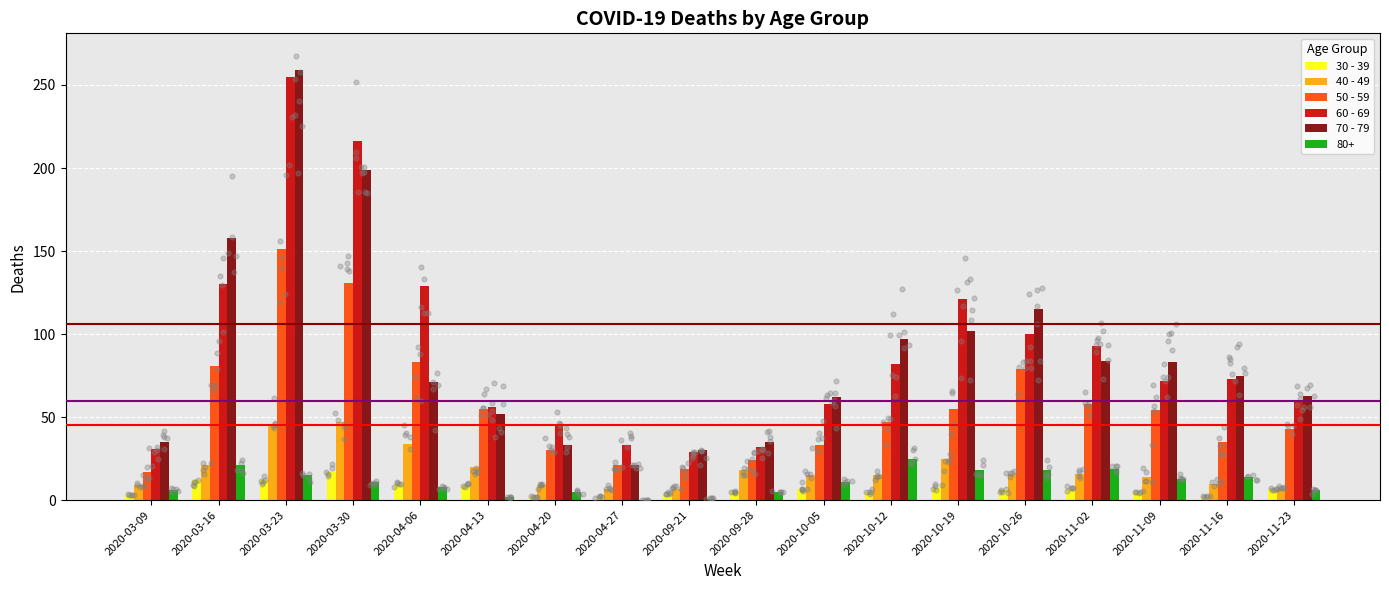

Is the value of 40 - 49 at 2020-03-30 greater than the value of 70 - 79 at 2020-09-28?

Yes